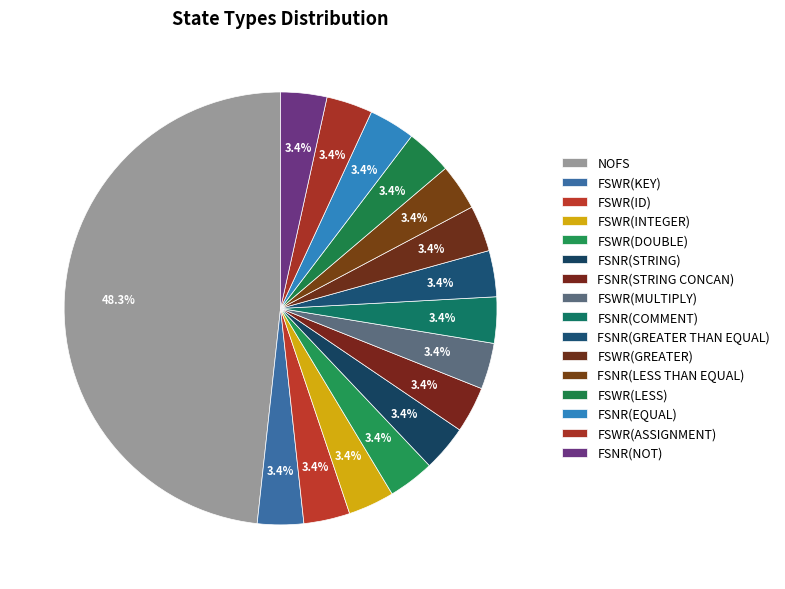

Count the number of slices in the pie.

16